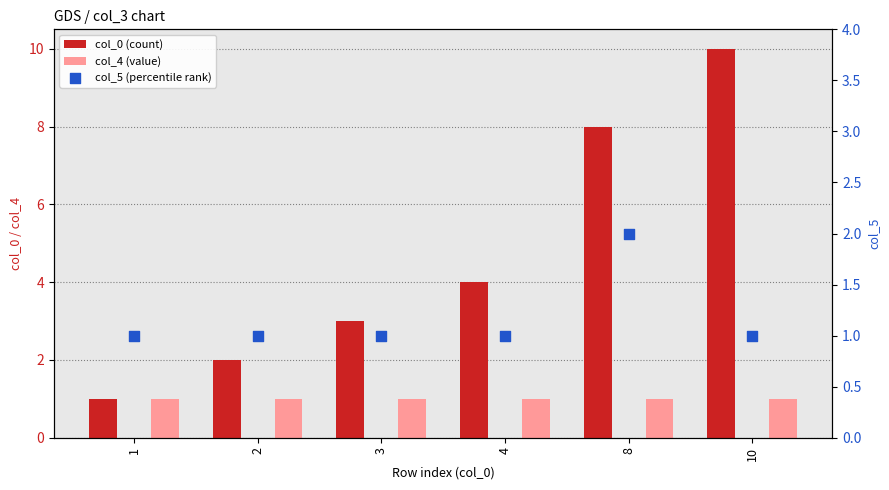

Is the value of col_0 (count) at 3 greater than the value of col_5 (percentile rank) at 1?

Yes